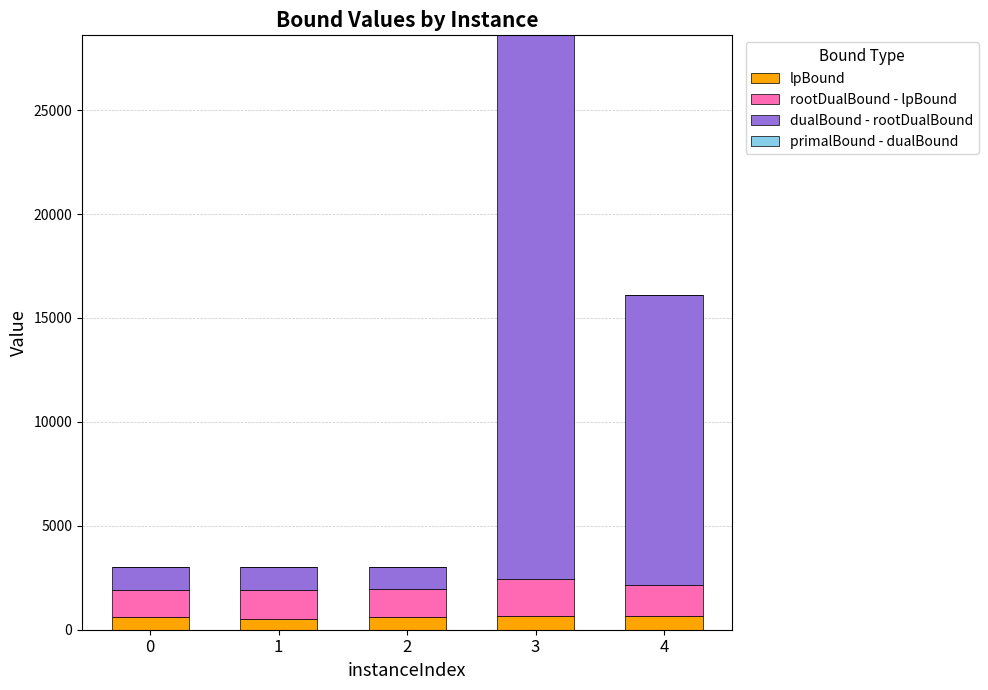

How many values in the lpBound series exceed 618?

3